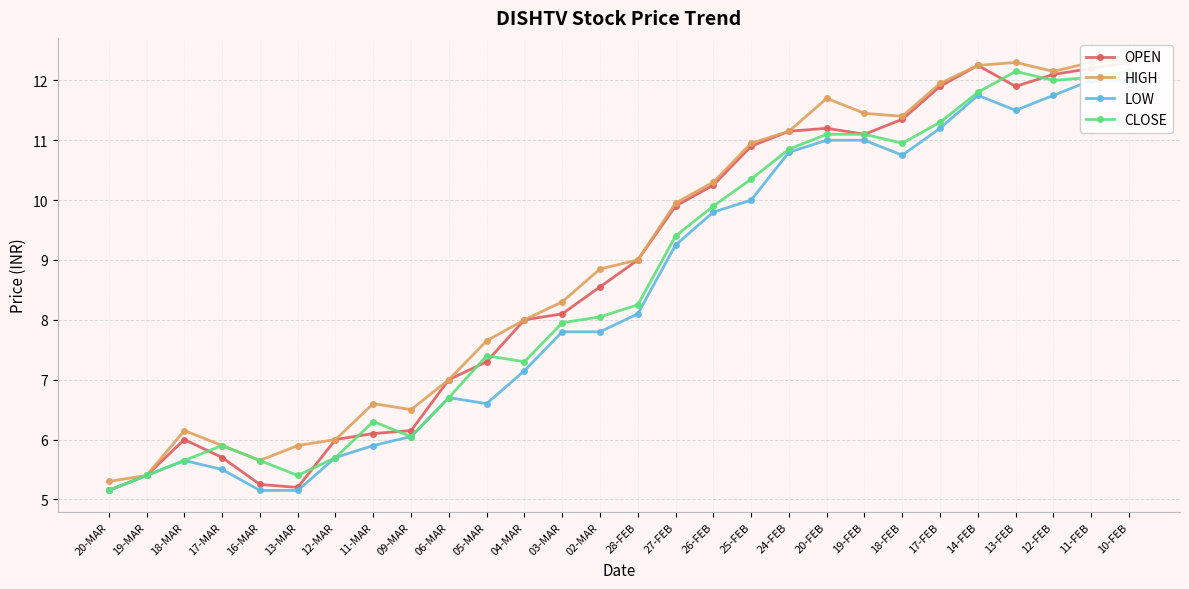

What is the sum of all HIGH values?

252.4